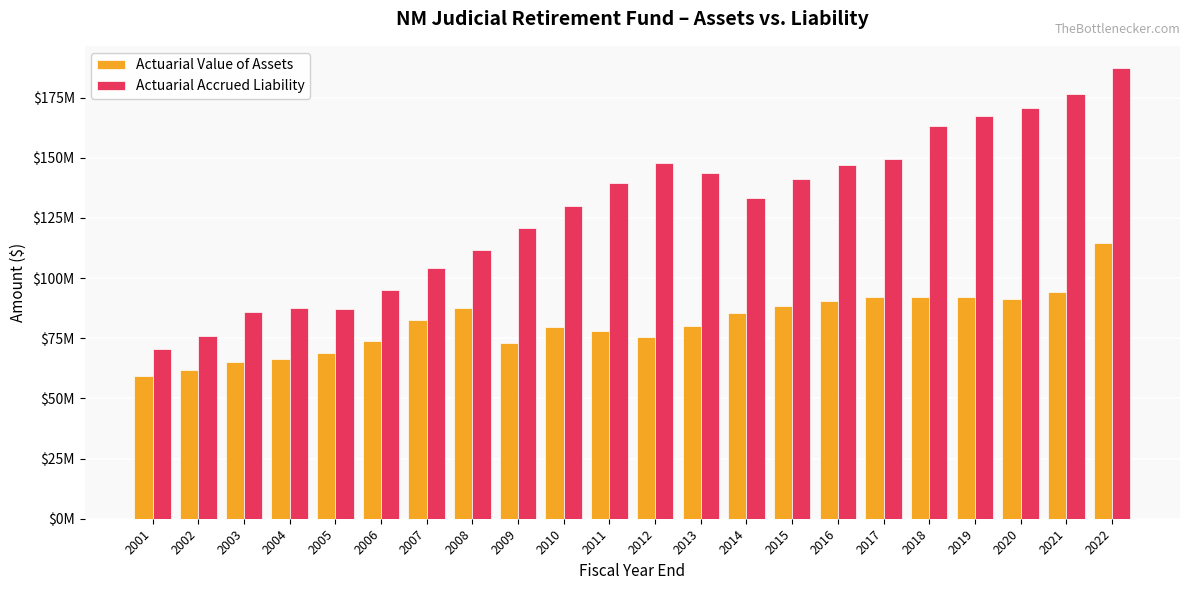

Are the bars grouped side by side (vs. stacked)?

Yes